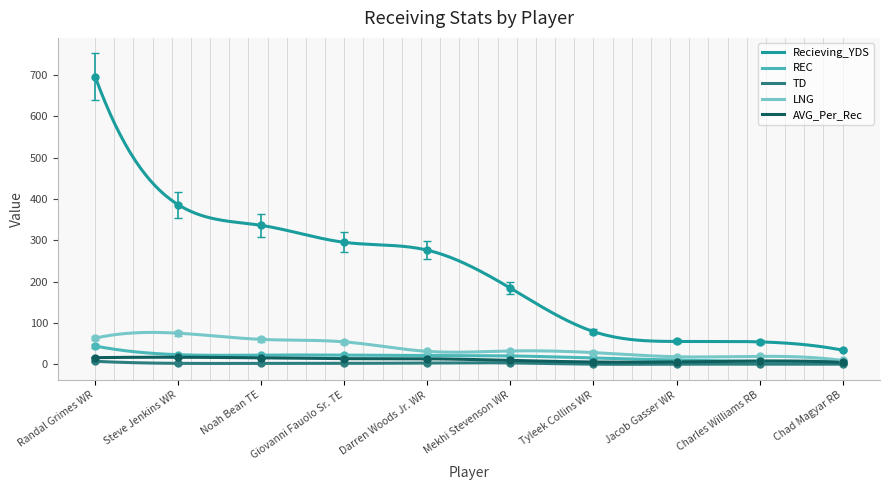

True or false: LNG and AVG_Per_Rec cross at least once.

False